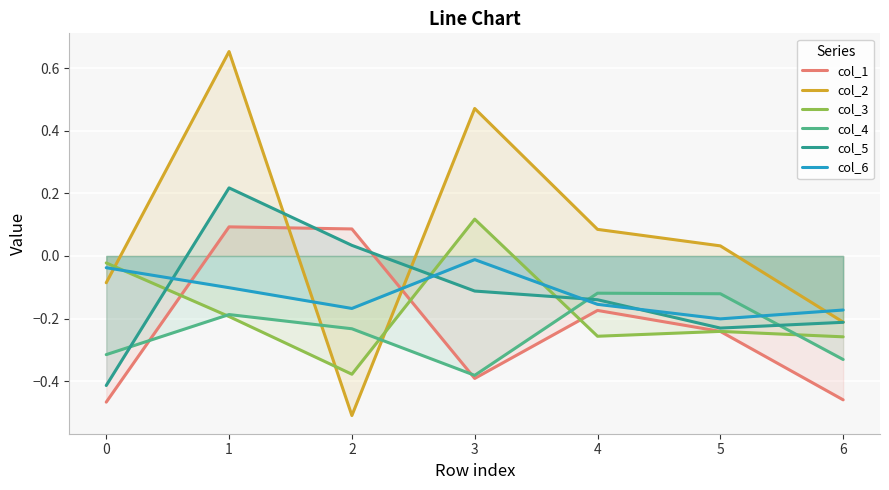

How many interior local peaks does the col_5 series have?

1